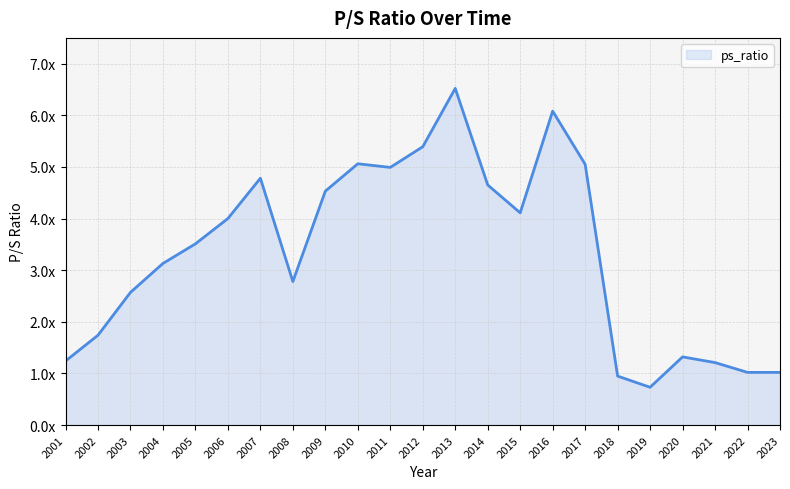

Rank the categories by value from highest to lowest.

2013, 2016, 2012, 2010, 2017, 2011, 2007, 2014, 2009, 2015, 2006, 2005, 2004, 2008, 2003, 2002, 2020, 2001, 2021, 2022, 2023, 2018, 2019